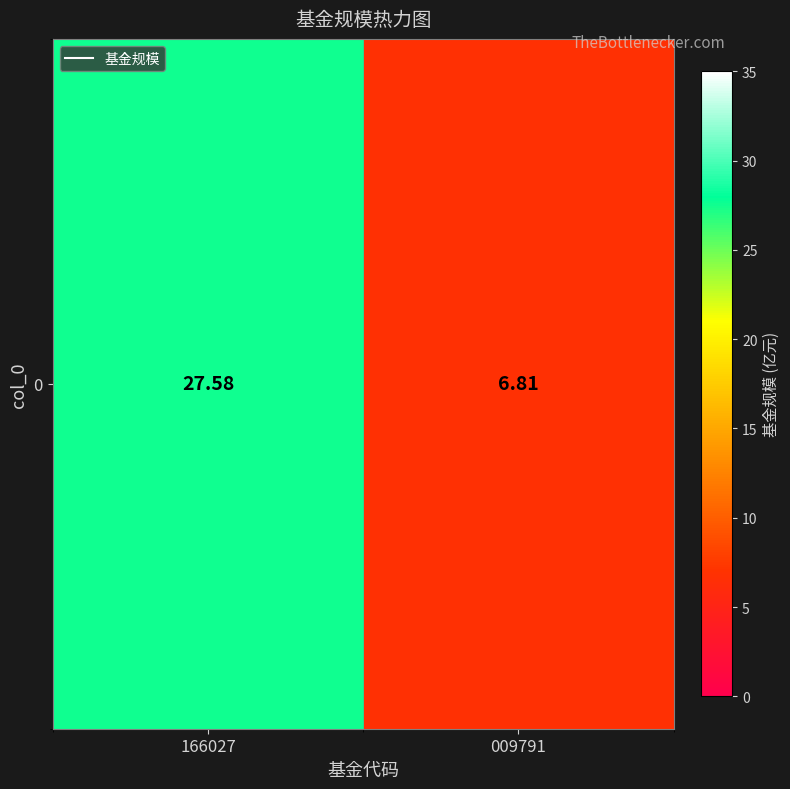

The chart shows a value of 2.7 at 009791. True or false?

False